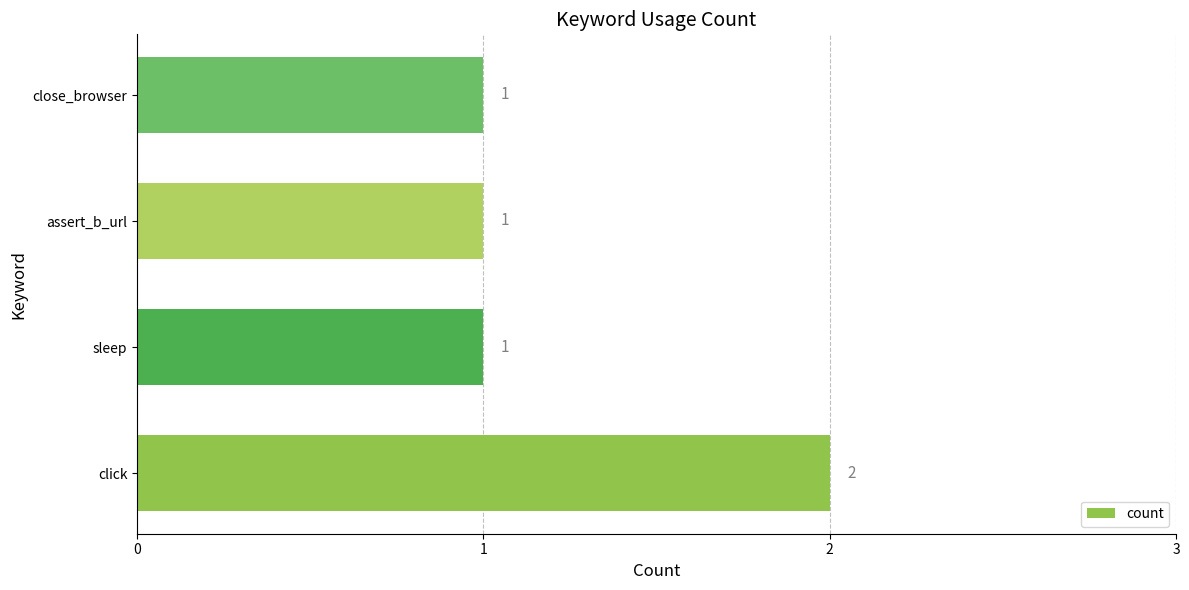

Are the bars grouped side by side (vs. stacked)?

No